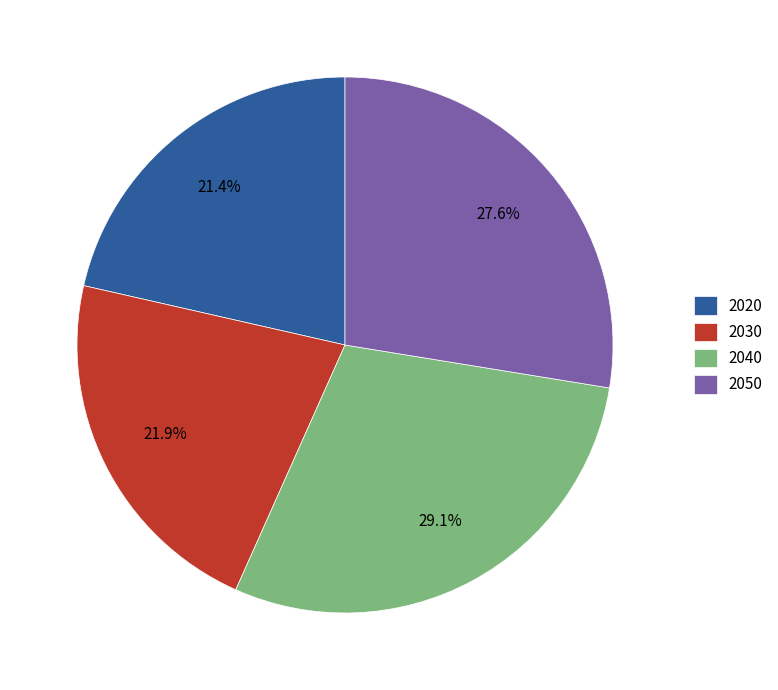

To the nearest percent, what is the combined percentage of 2050 and 2040?

57%